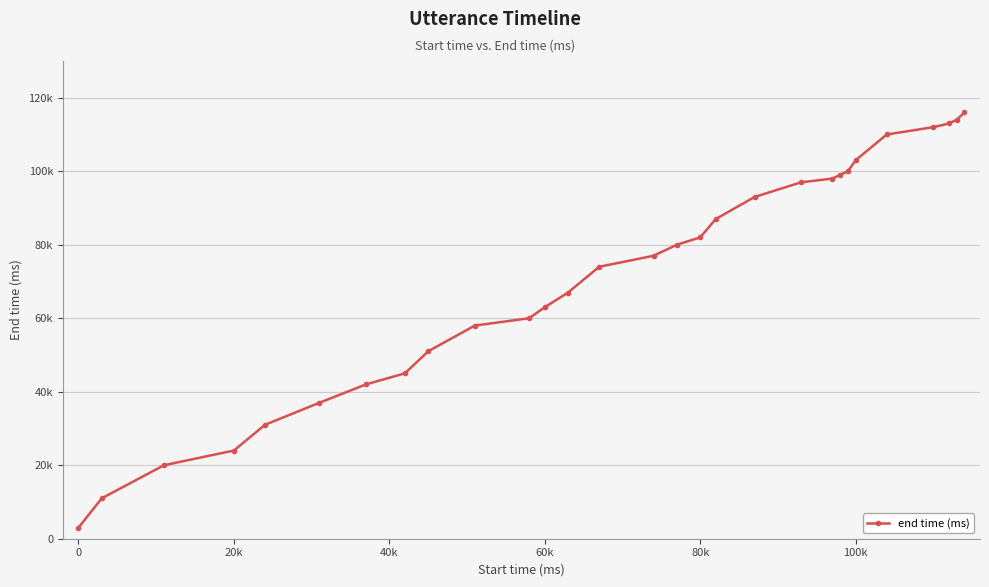

What is the average value?

71276